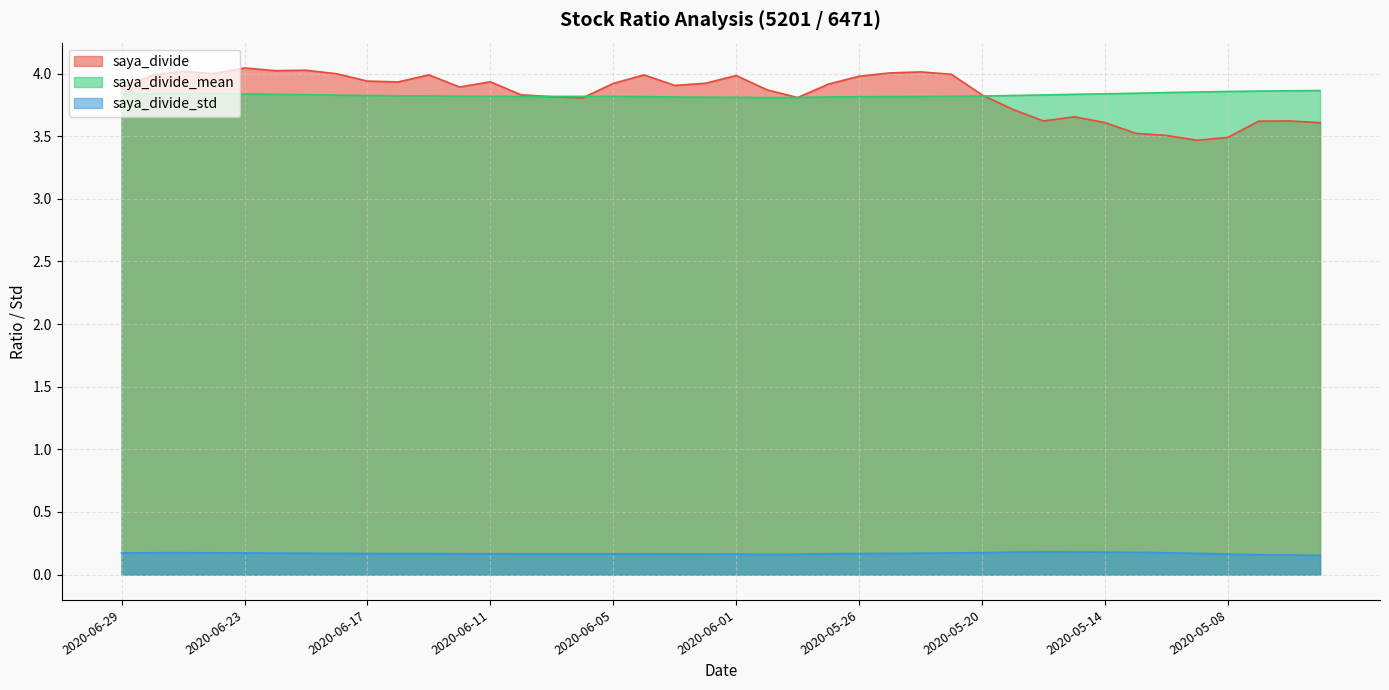

At which category is the sum across all series the highest?

2020-06-23